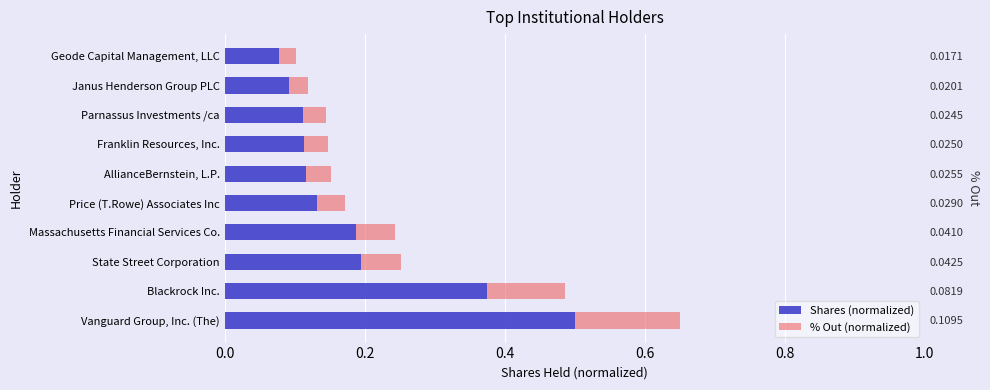

The % Out (normalized) series shows 0.2 at Blackrock Inc.. True or false?

False